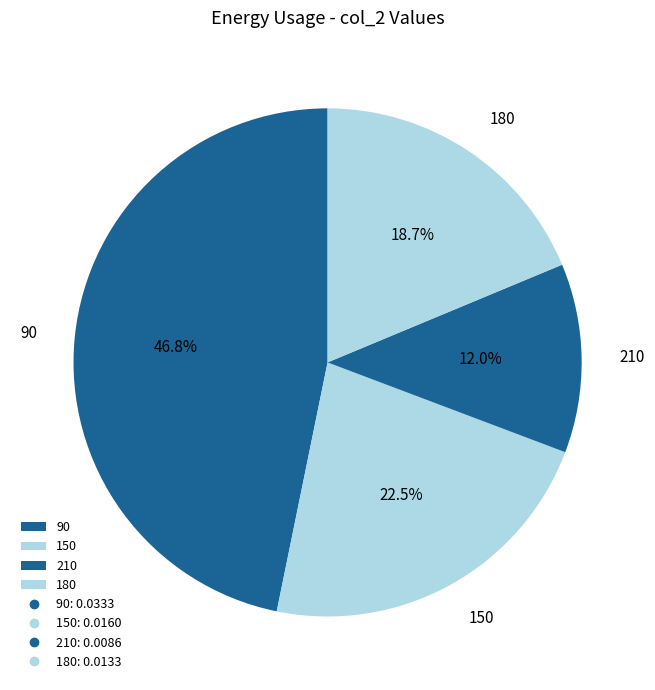

What percentage is NOT represented by 210?

88.0%